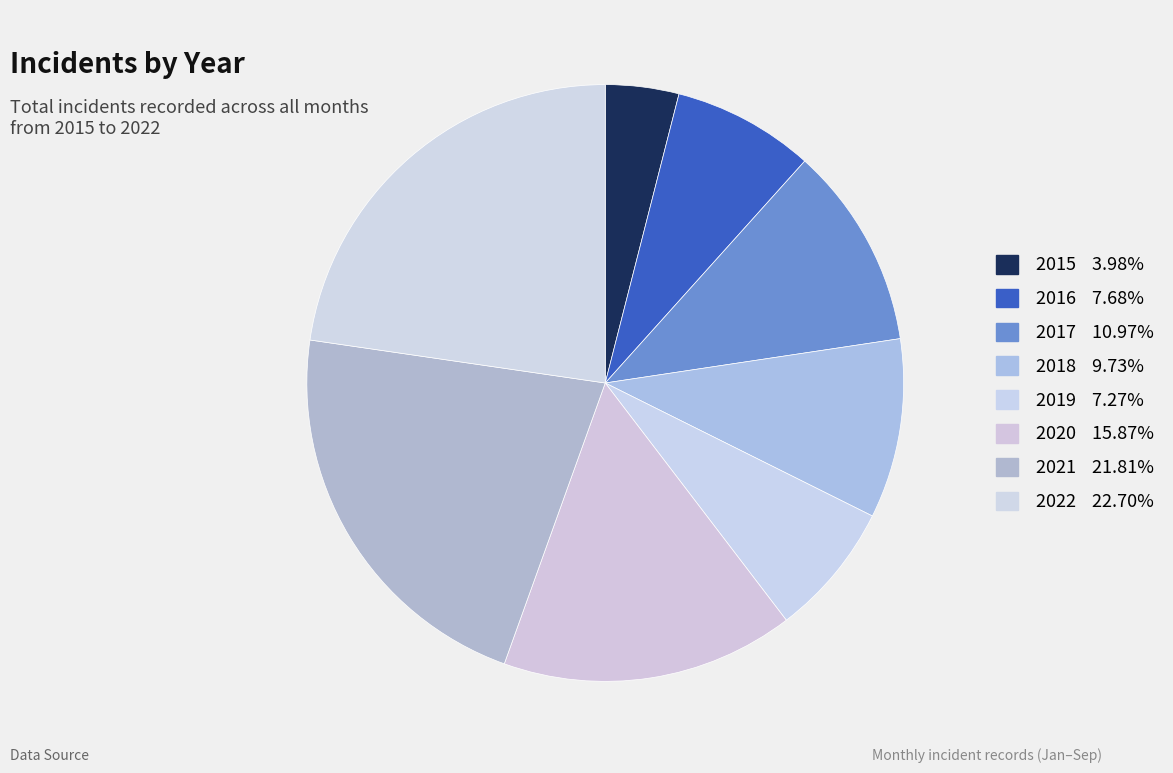

Does any single category account for the majority?

No